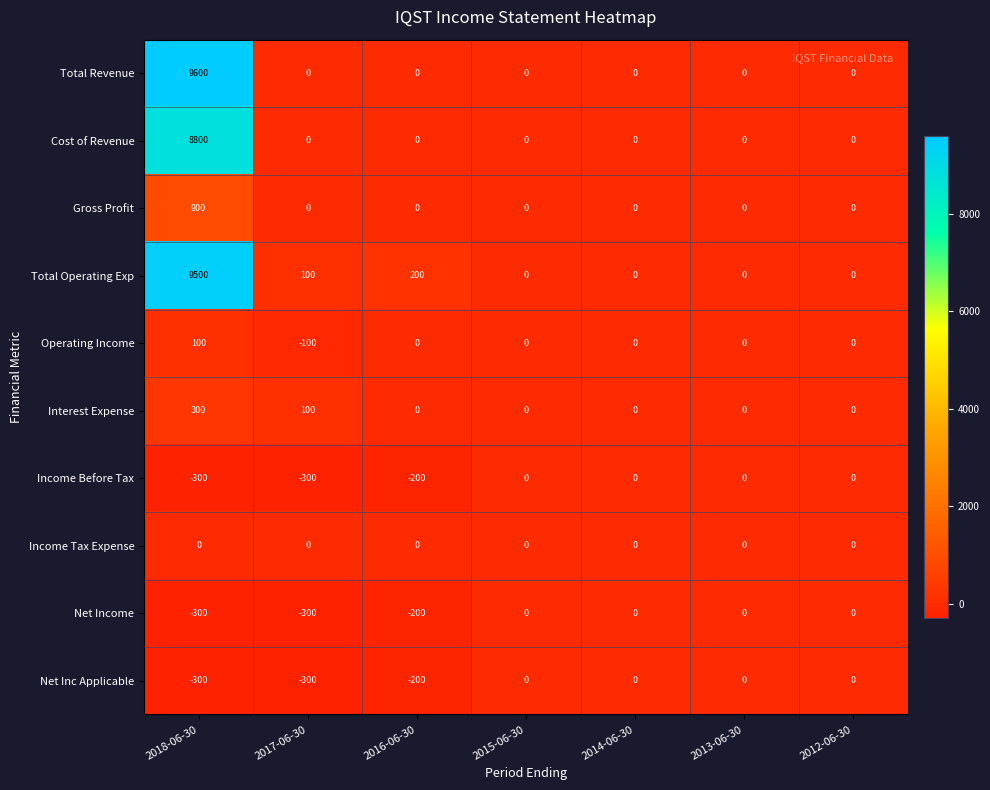

Between 2018-06-30 and 2014-06-30, which series saw the biggest shift?

Total Revenue